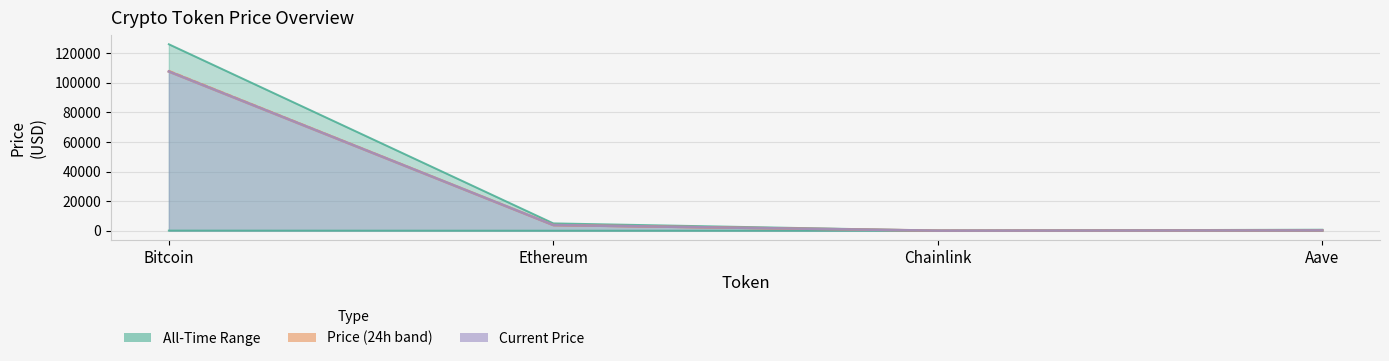

Rank the series at Chainlink from highest to lowest value.

allTimeHigh, price24hAgo, price, allTimeLow